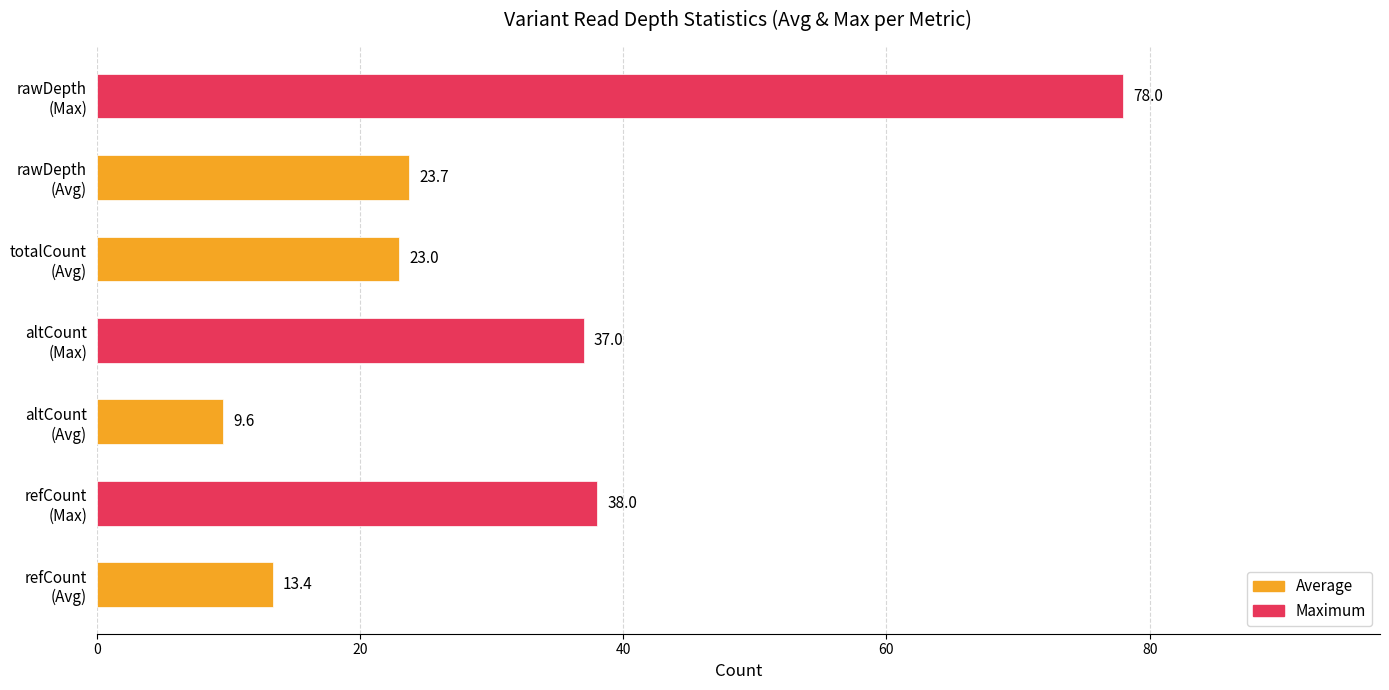

Count the number of data series in this chart.

1